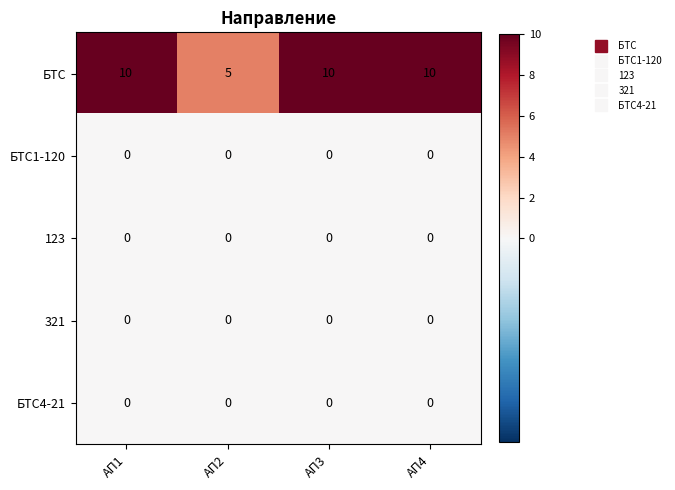

Reading left to right, what are all the values shown in this chart?

БТС: АП1=10	АП2=5	АП3=10	АП4=10
БТС1-120: АП1=0	АП2=0	АП3=0	АП4=0
123: АП1=0	АП2=0	АП3=0	АП4=0
321: АП1=0	АП2=0	АП3=0	АП4=0
БТС4-21: АП1=0	АП2=0	АП3=0	АП4=0